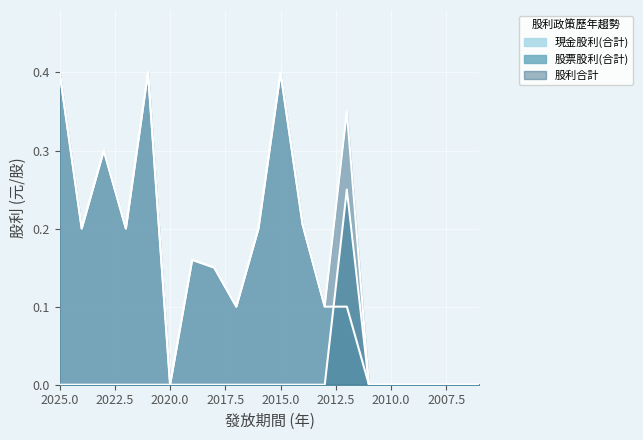

Is the value of 股票股利(合計) at 2006 greater than the value of 現金股利(合計) at 2013?

No